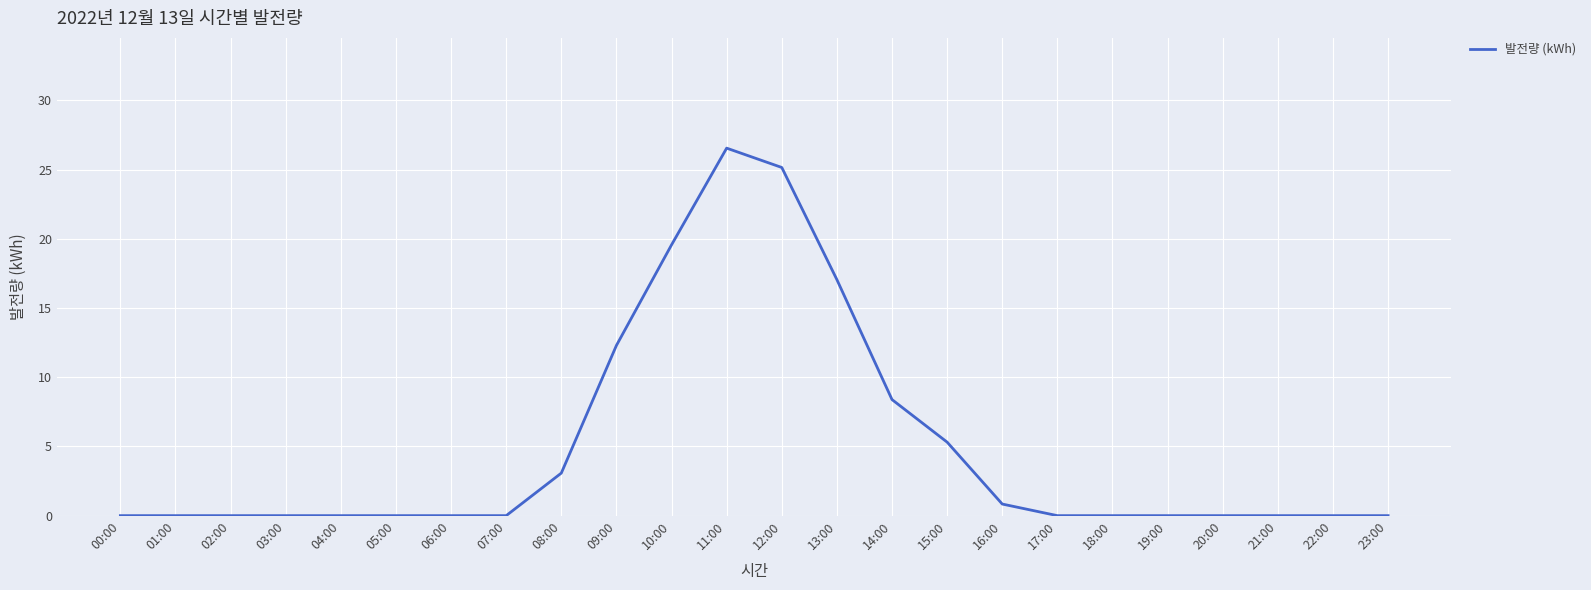

What is the maximum value shown in the chart?

26.5